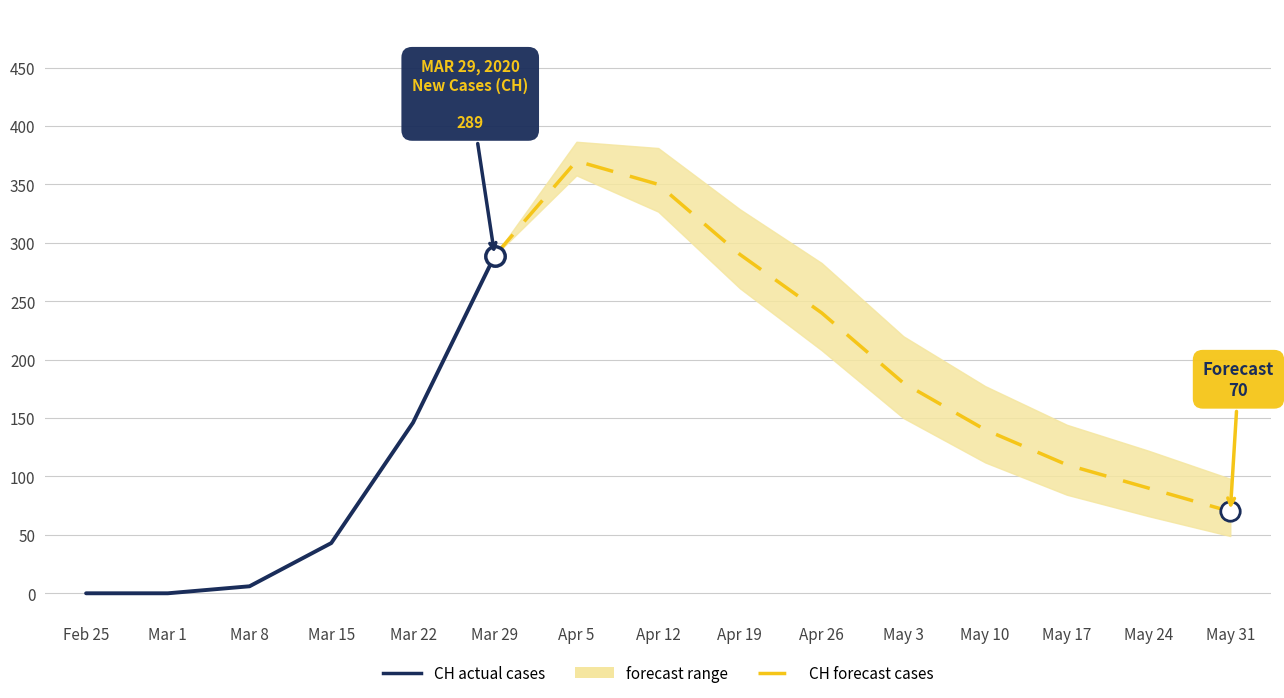

Is it true that TI equals -33 at 2020-03-01?

False